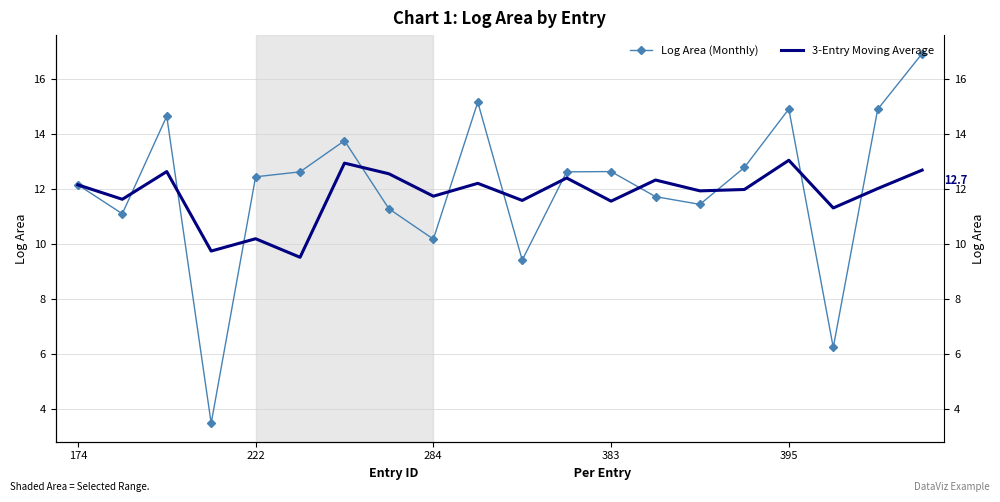

What are all the series names shown in the legend?

Log Area (Monthly), 3-Entry Moving Average